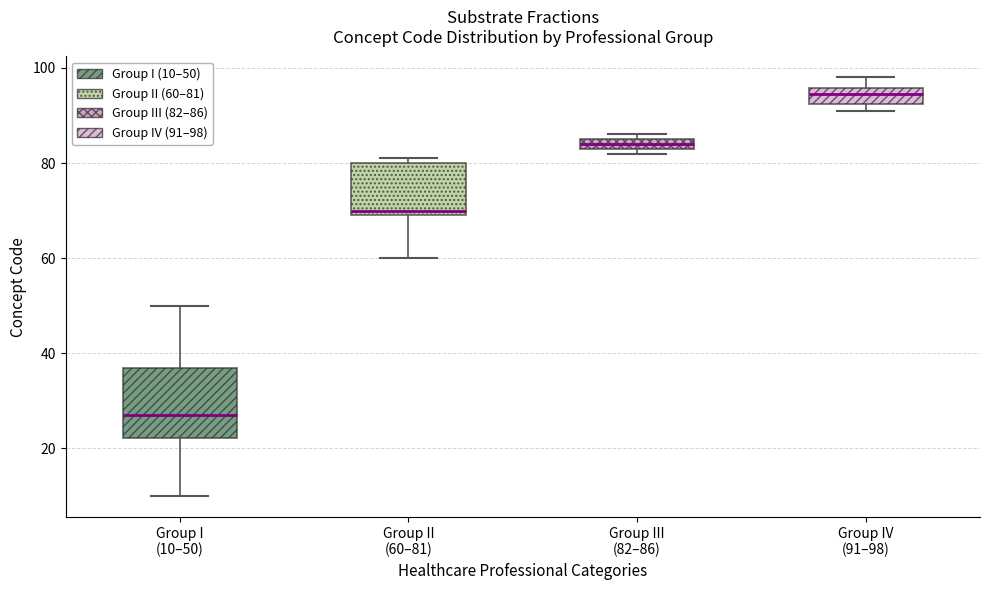

Which box has the lowest median line?

Group I (10–50)